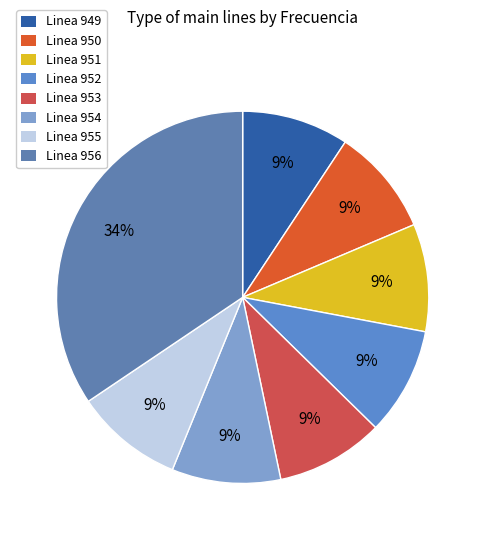

What is the ratio of the value at Linea 955 to the value at Linea 953?

1.0